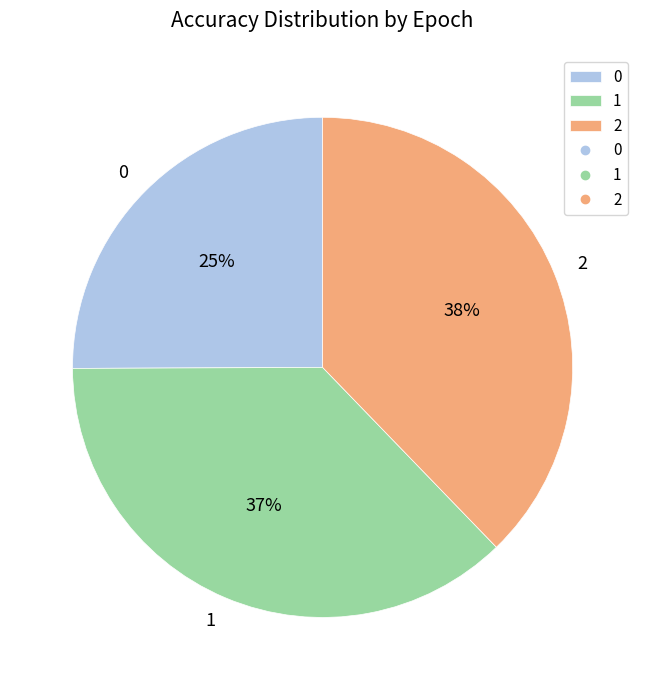

Rank the categories by value from highest to lowest.

2, 1, 0